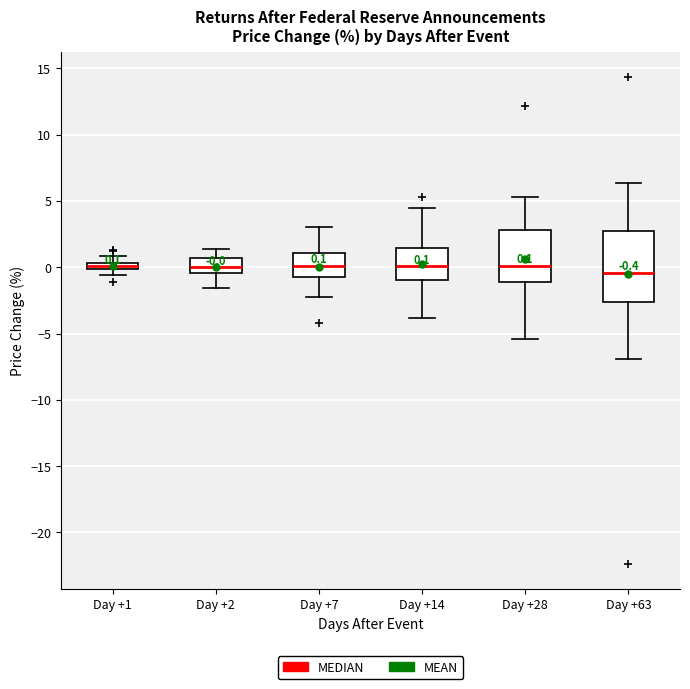

Which box is the tallest, from its lower edge to its upper edge?

Day +63